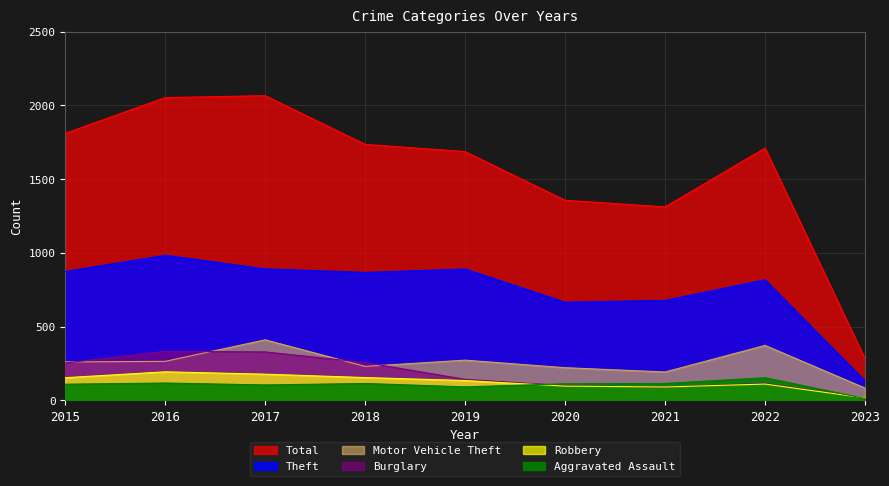

Is the value of Theft at 2015 greater than the value of Motor Vehicle Theft at 2015?

Yes